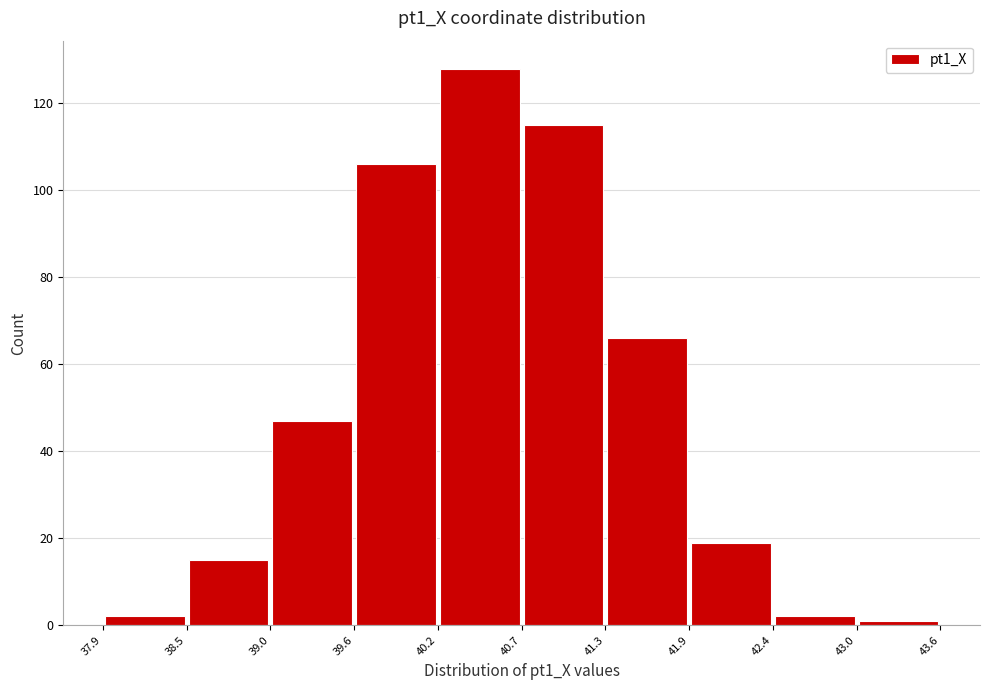

Reading left to right, transcribe this chart: for each bar, give the range it covers on the x-axis and its height. The values are not printed on the chart, so give them approximately, as read against the axis.

37.9 to 38.5: 2
38.5 to 39.0: 16
39.0 to 39.6: 48
39.6 to 40.2: 106
40.2 to 40.7: 128
40.7 to 41.3: 116
41.3 to 41.9: 66
41.9 to 42.4: 20
42.4 to 43.0: 2
43.0 to 43.6: under 2